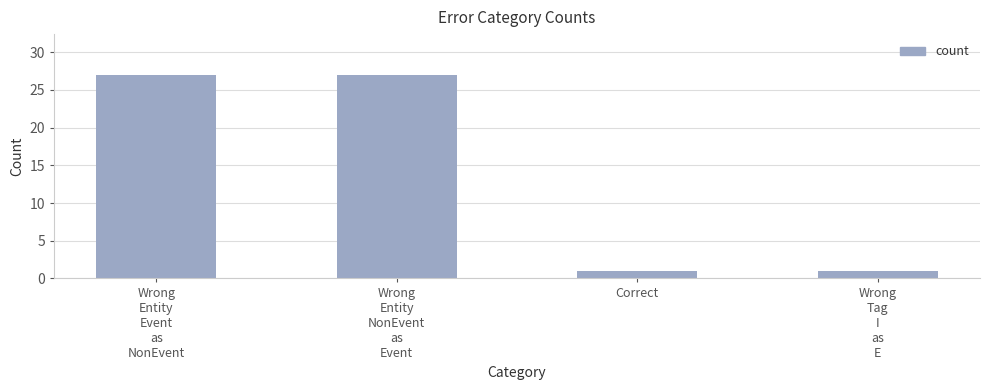

Does the chart contain any negative values?

No